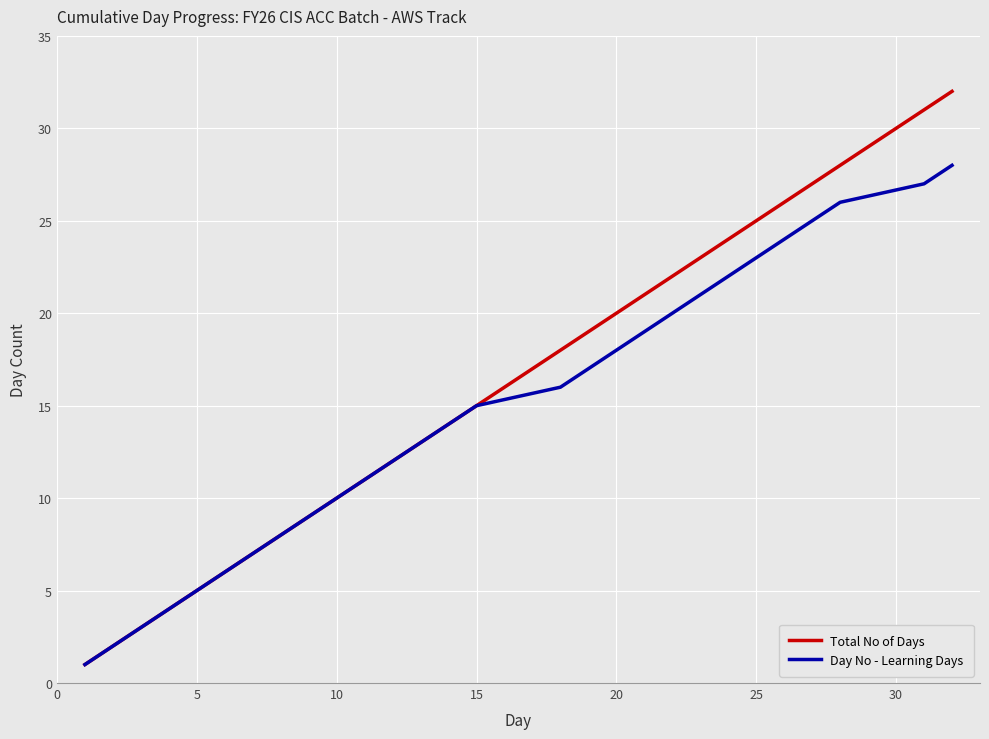

What is the average value?

16